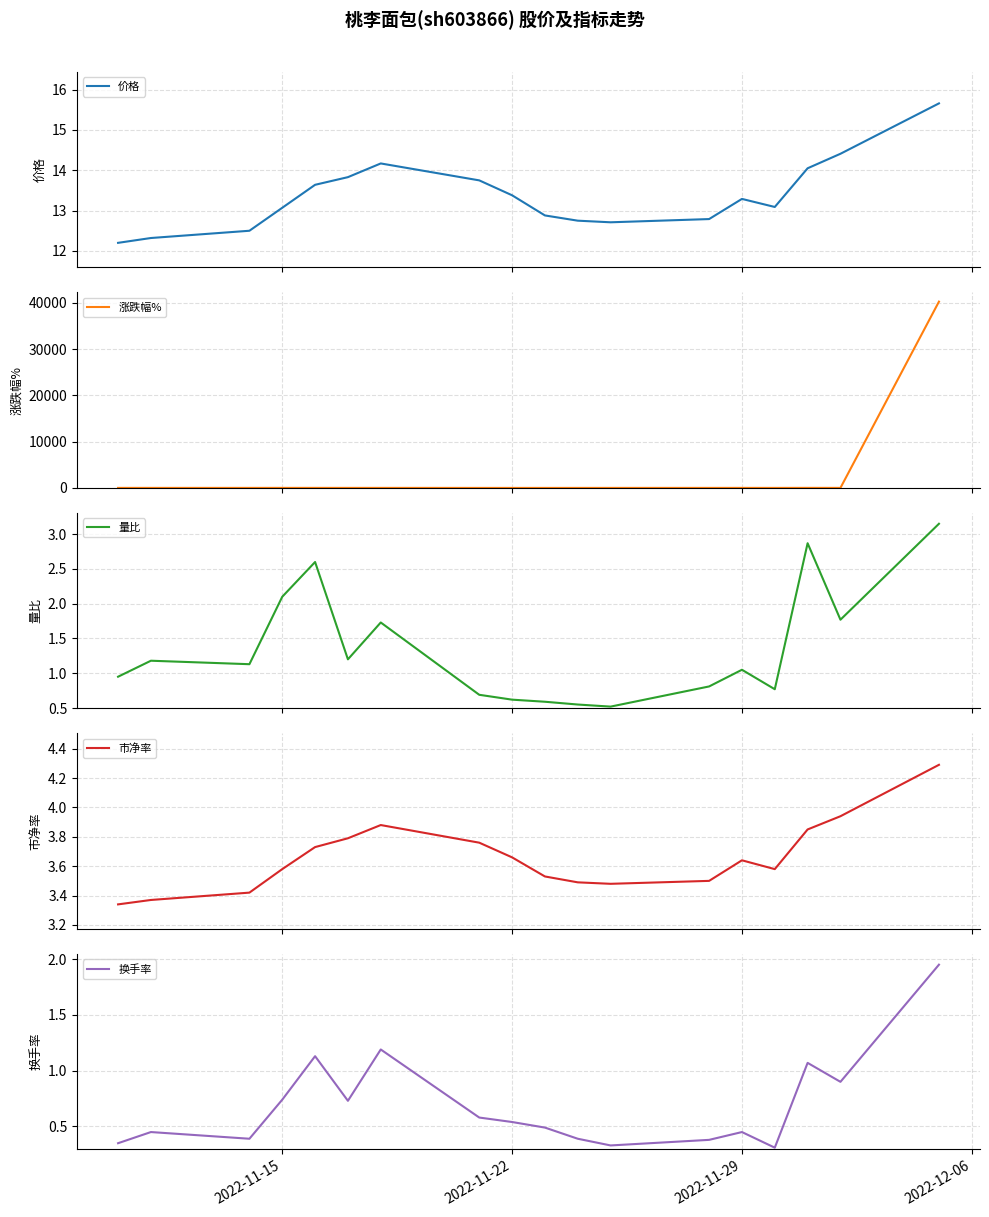

Which series has the largest total across all categories?

涨跌幅%